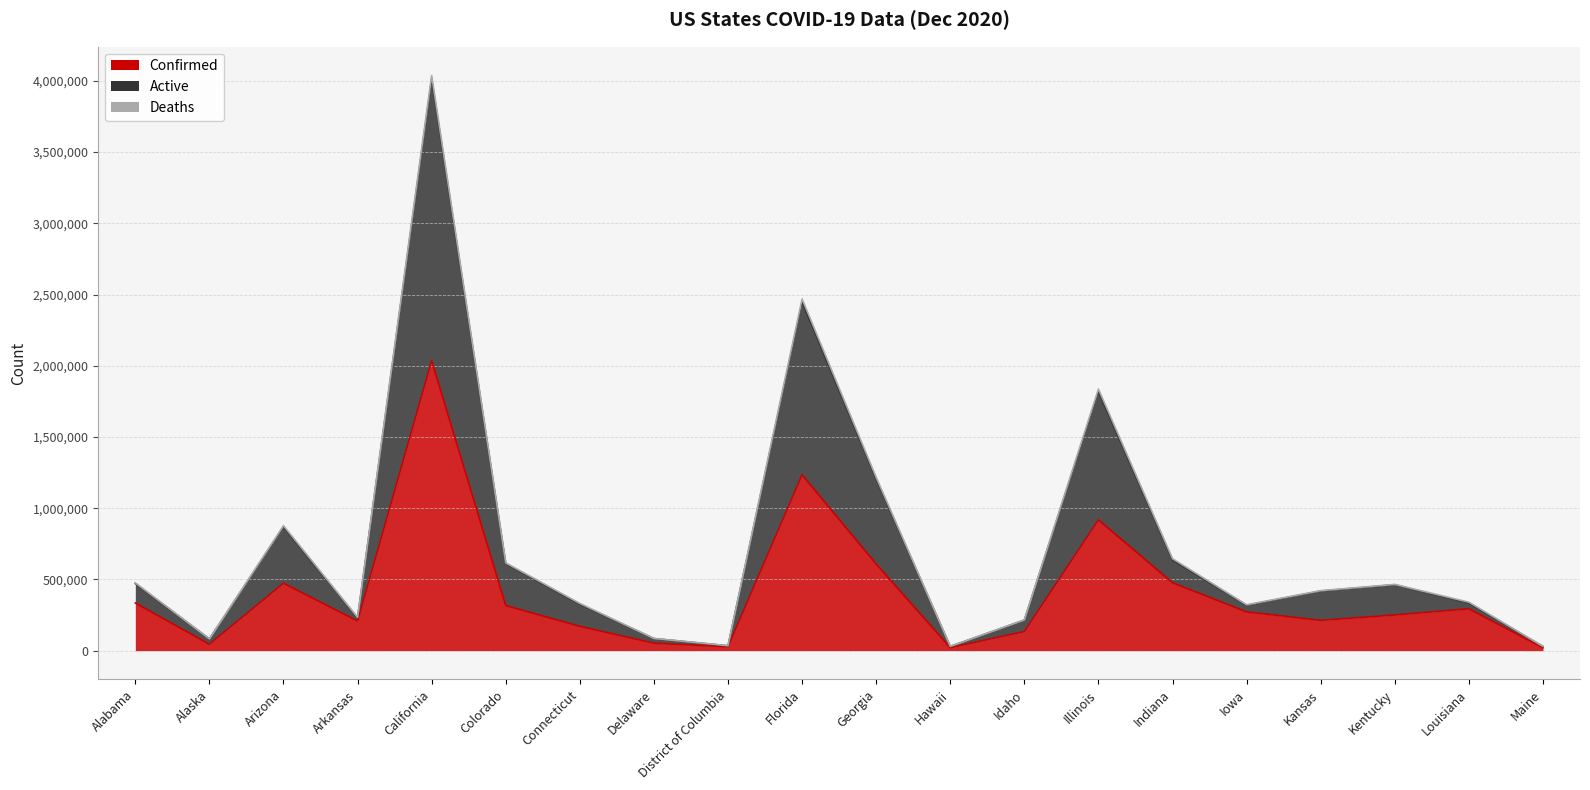

True or false: Confirmed and Active intersect in this chart.

False